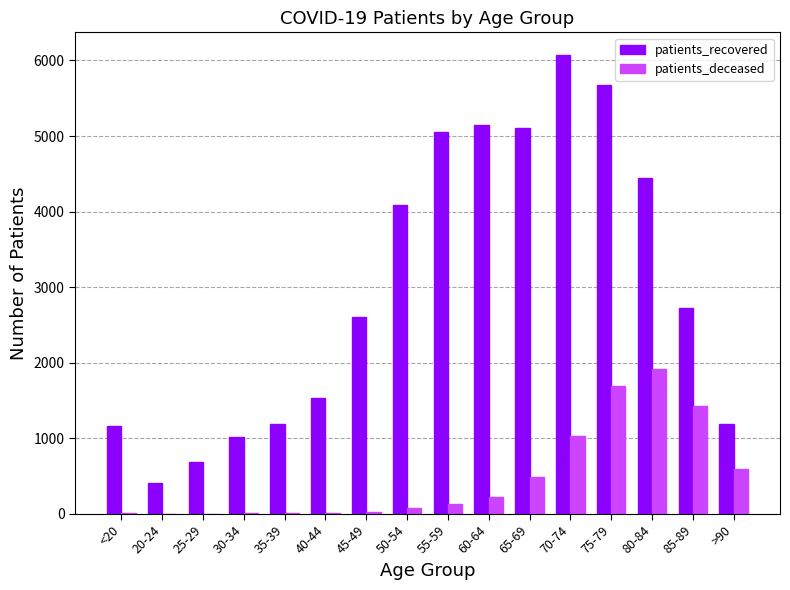

Which series has the largest total across all categories?

patients_recovered